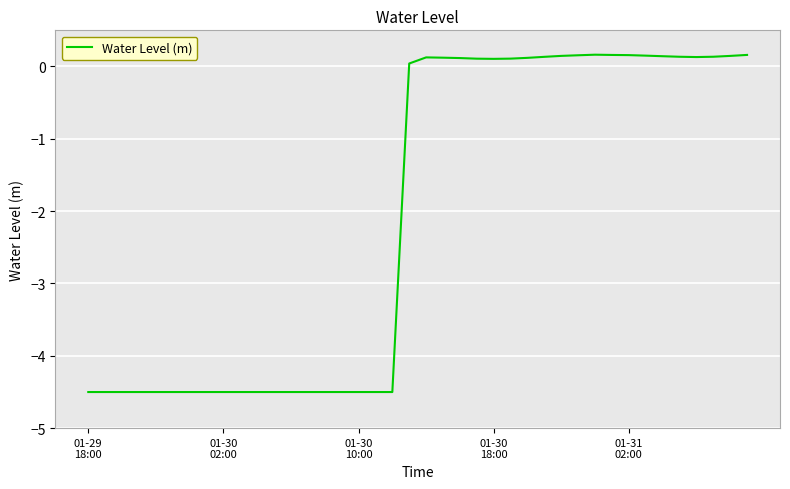

What is the difference between the maximum and minimum values?

4.7